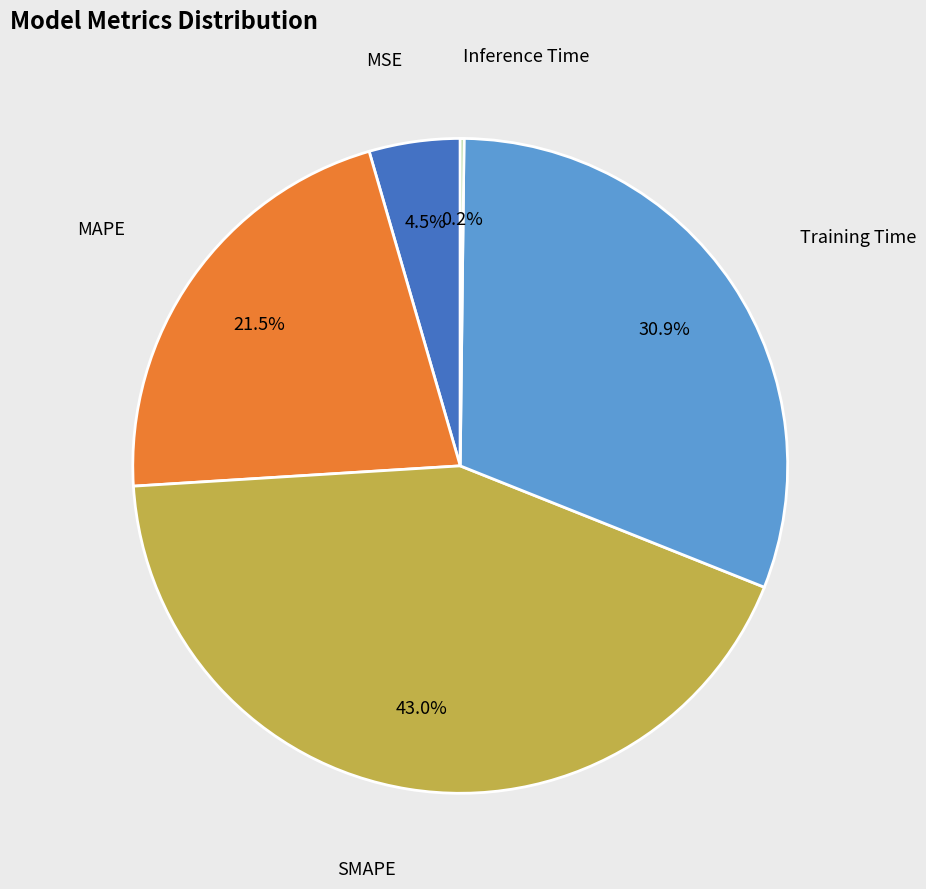

Does any single category account for the majority?

No